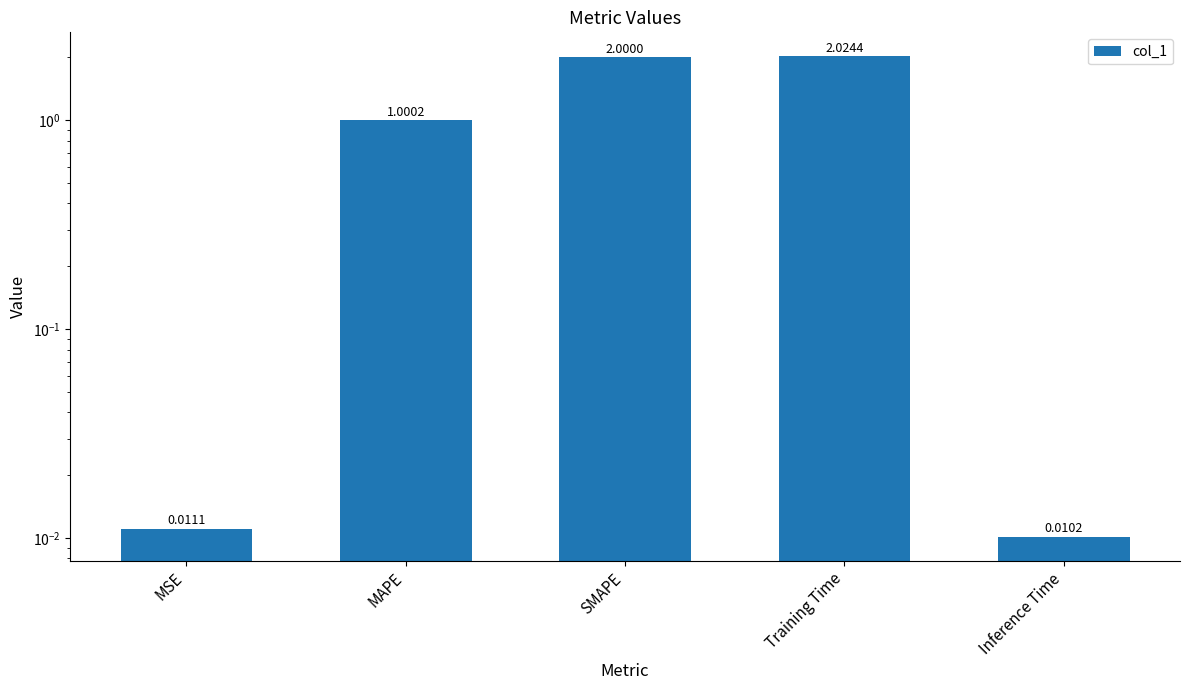

What is the label of the 5th bar from the left?

Inference Time